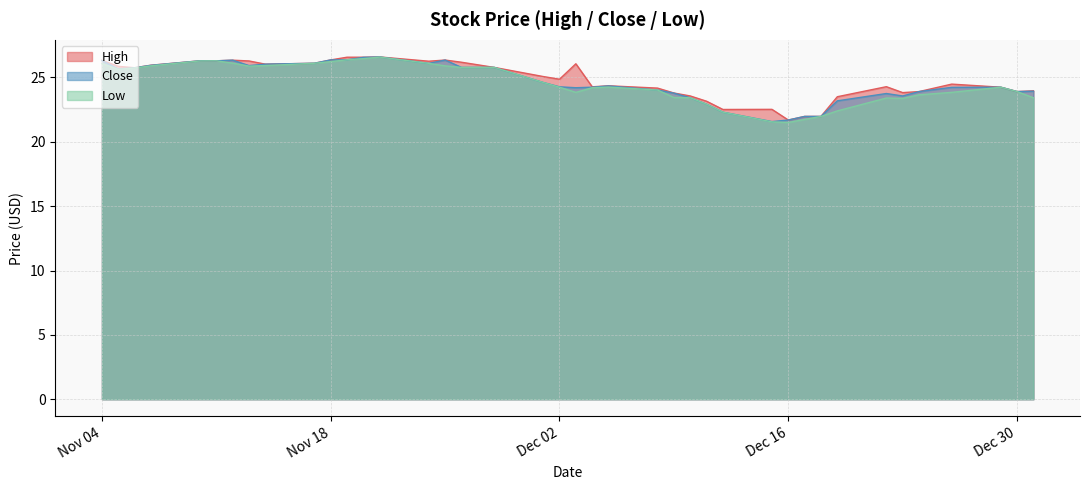

True or false: High and Close cross at least once.

False